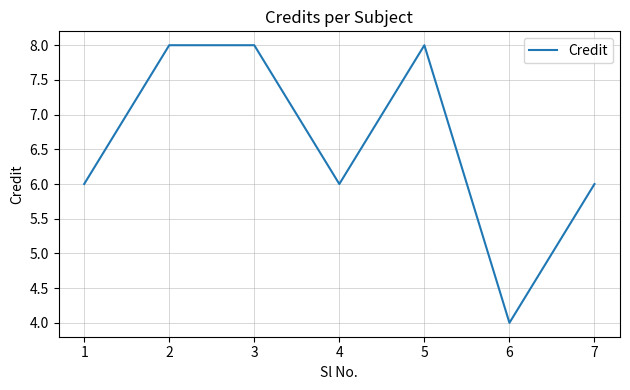

Reading right to left, list all the values displayed in this chart.

6	4	8	6	8	8	6